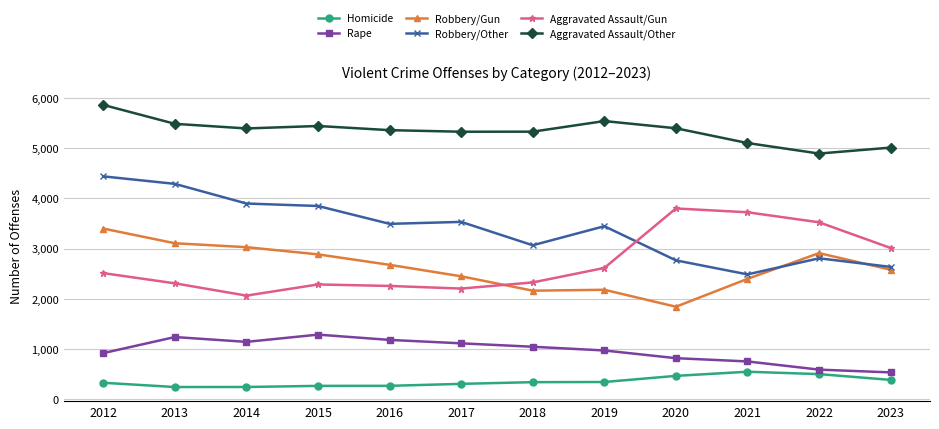

What is the approximate value of Aggravated Assault/Other at 2014, to the nearest 10?

5390